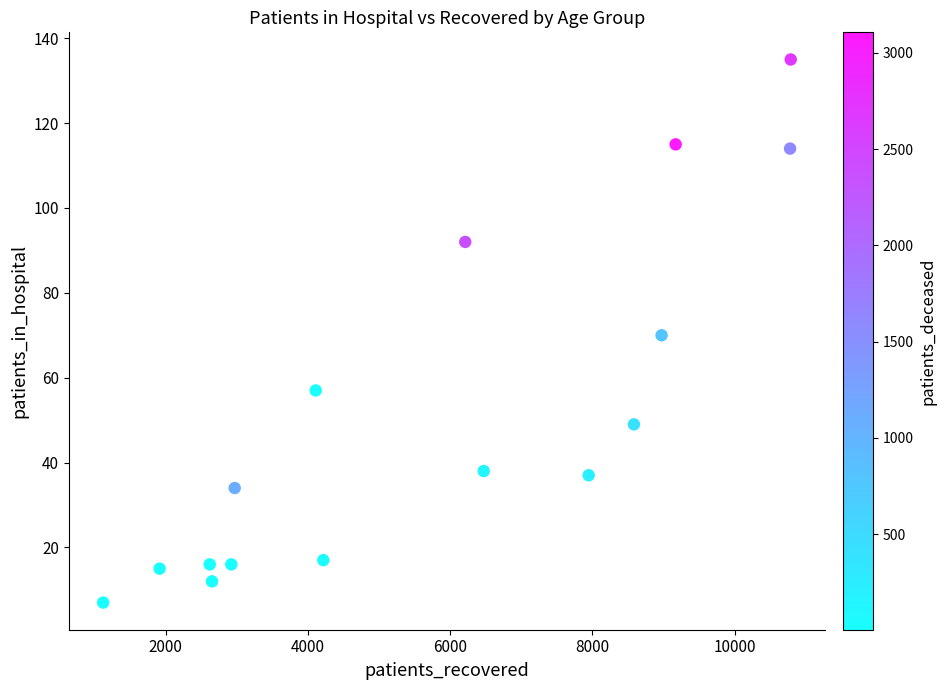

What is the range of Y values (max minus min)?

128